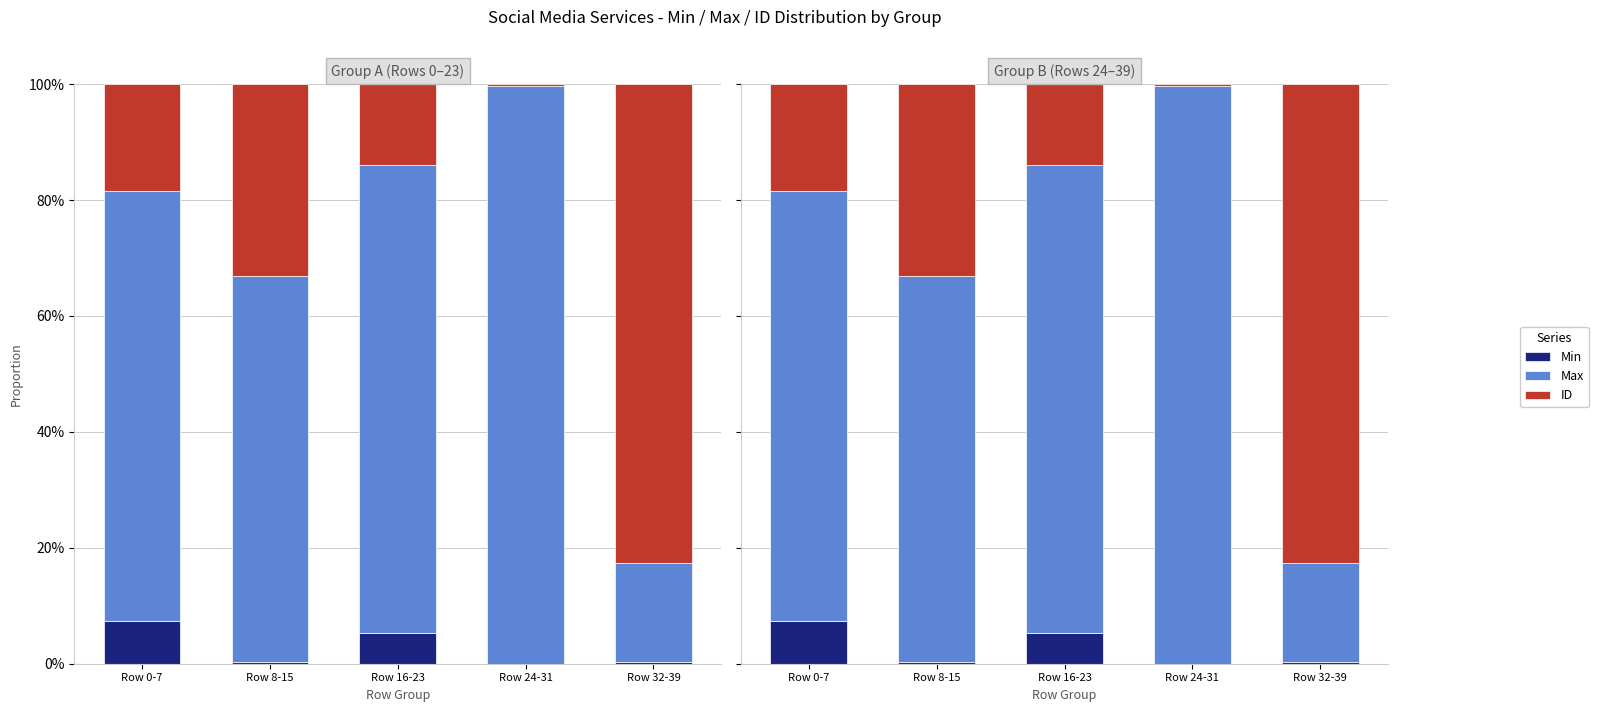

What is the sum of all Max values?

338.1